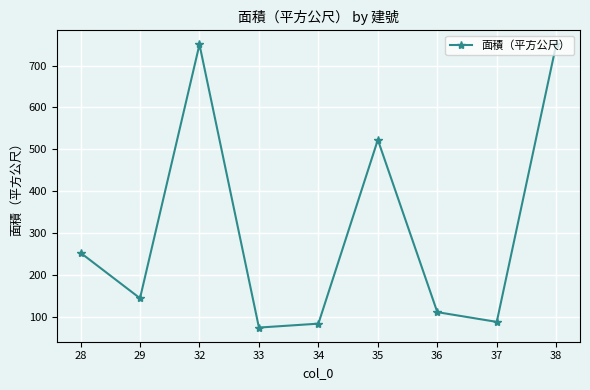

The value at 32 is 750.1. True or false?

True